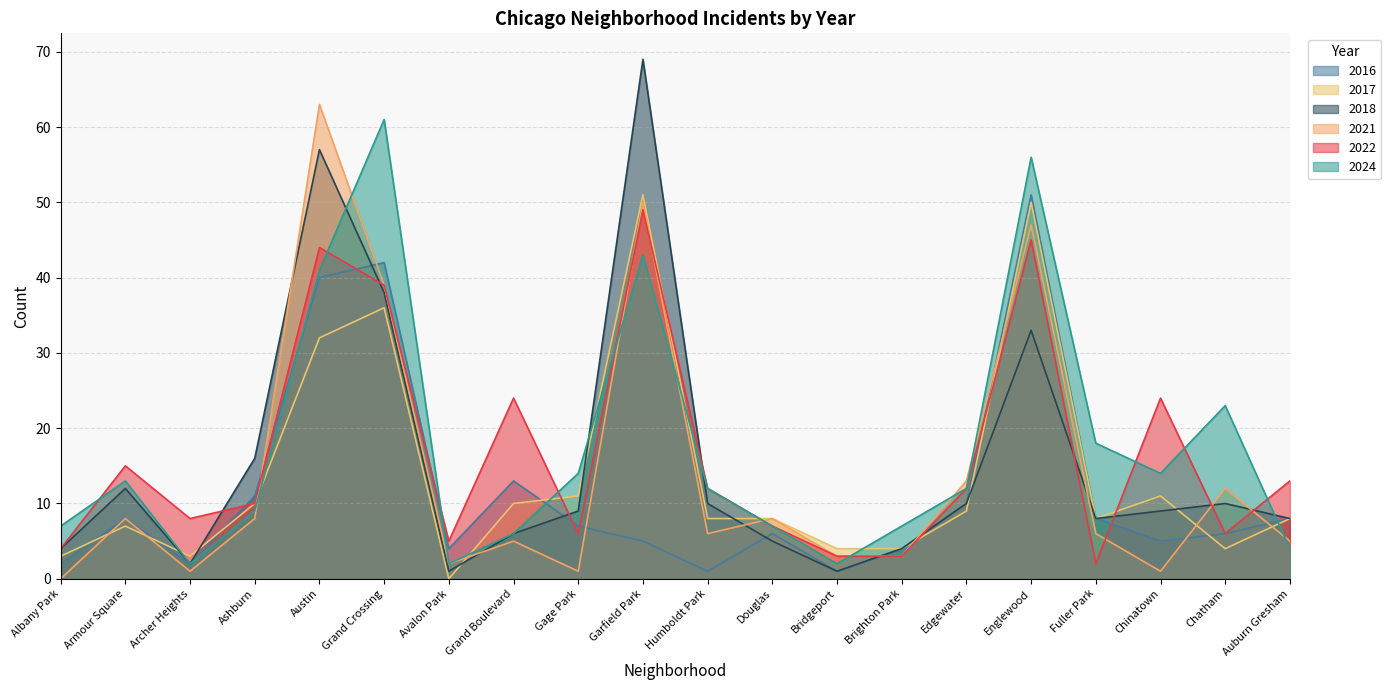

List the labels in order of 2022 value, smallest first.

Fuller Park, Bridgeport, Brighton Park, Albany Park, Avalon Park, Gage Park, Chatham, Douglas, Archer Heights, Ashburn, Humboldt Park, Edgewater, Auburn Gresham, Armour Square, Grand Boulevard, Chinatown, Grand Crossing, Austin, Englewood, Garfield Park